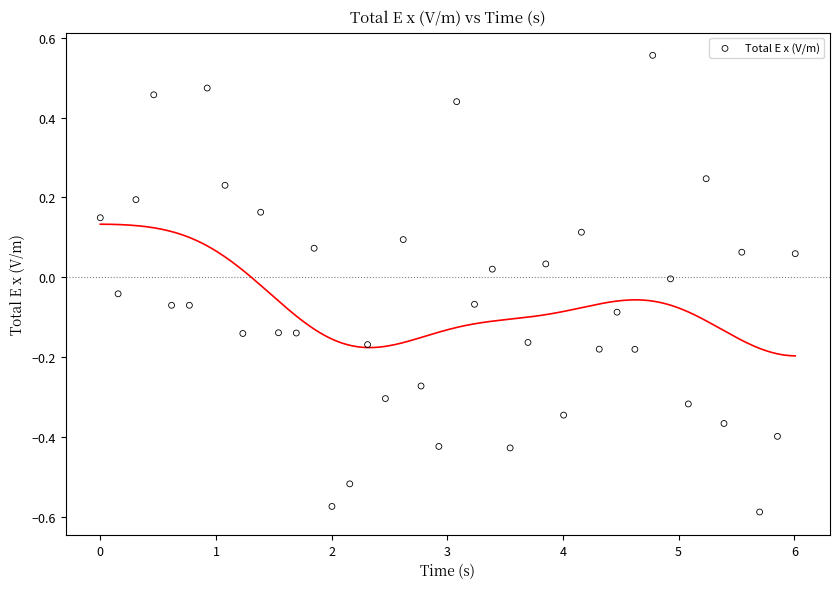

What is the range of Y values (max minus min)?

1.1